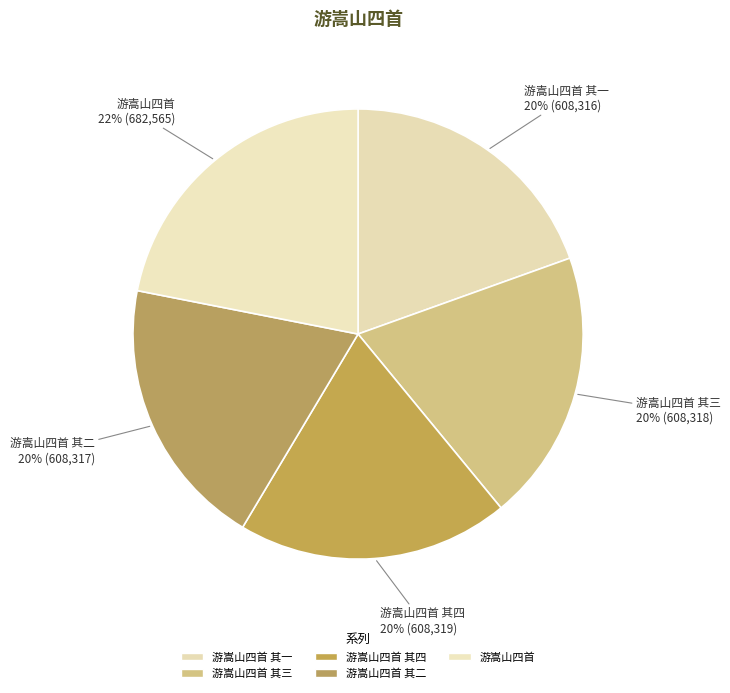

True or false: 游嵩山四首 其二 accounts for 9% of the total.

False